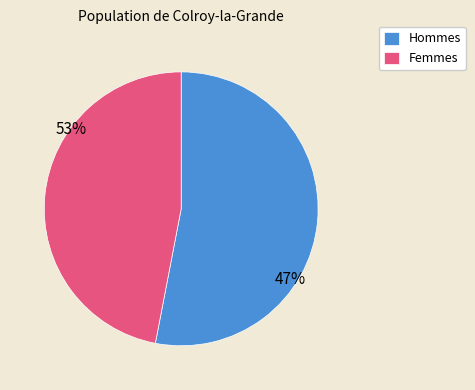

Is it true that Femmes is 47% of the pie?

True